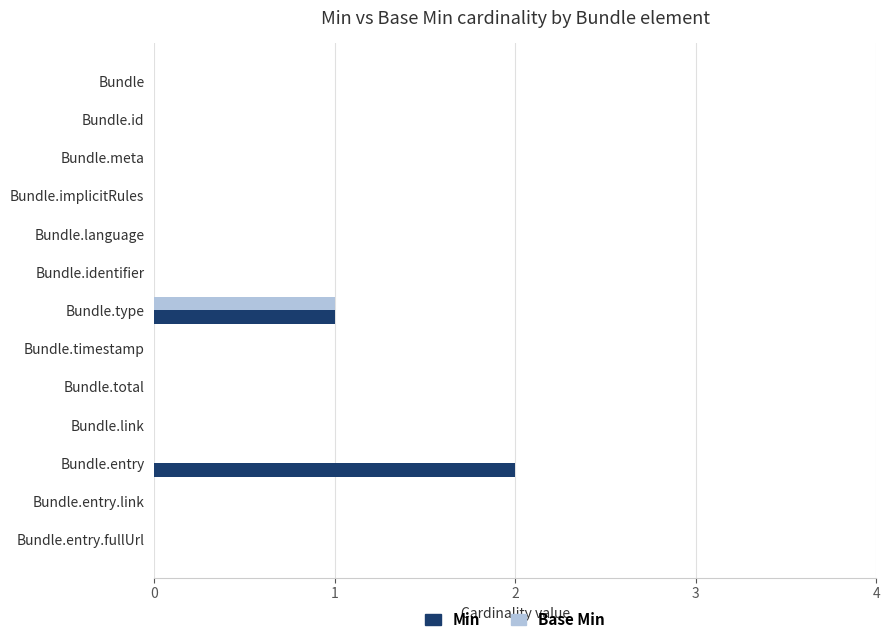

The Base Min series shows -1 at Bundle.identifier. True or false?

False